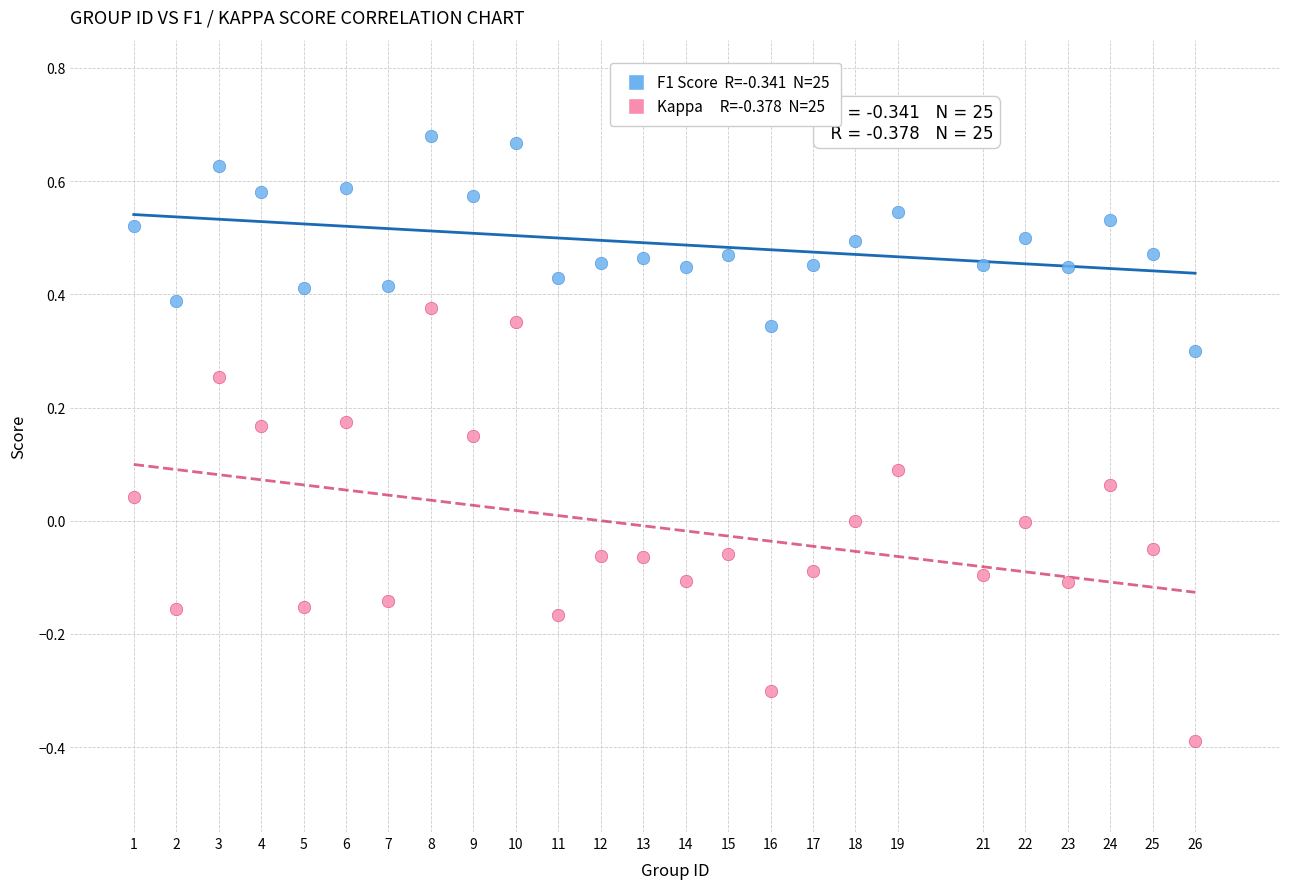

Across all data points, what is the range of Y values (max minus min)?

1.1